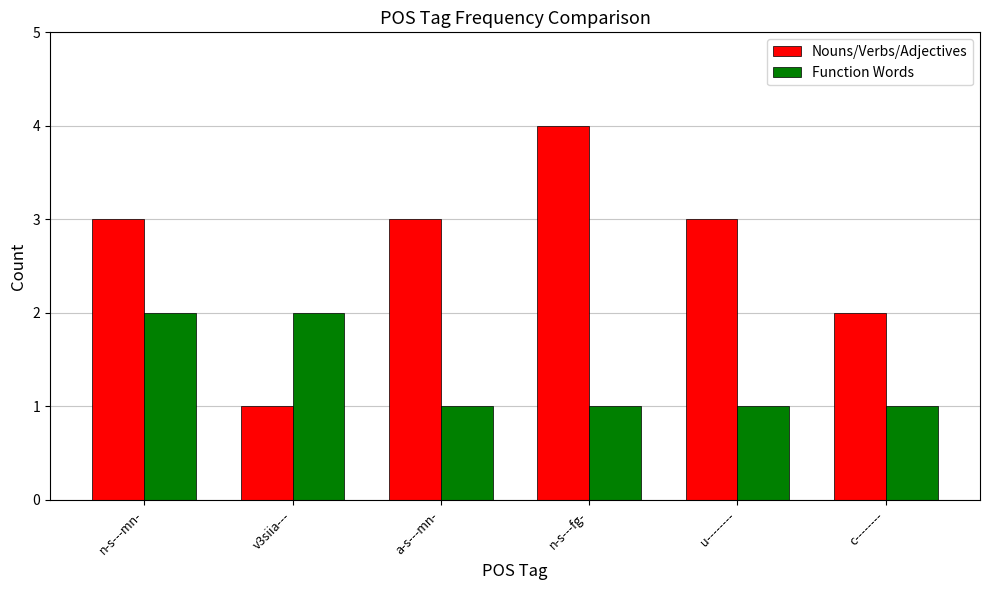

What is the spread (max minus min) of values at c--------?

1